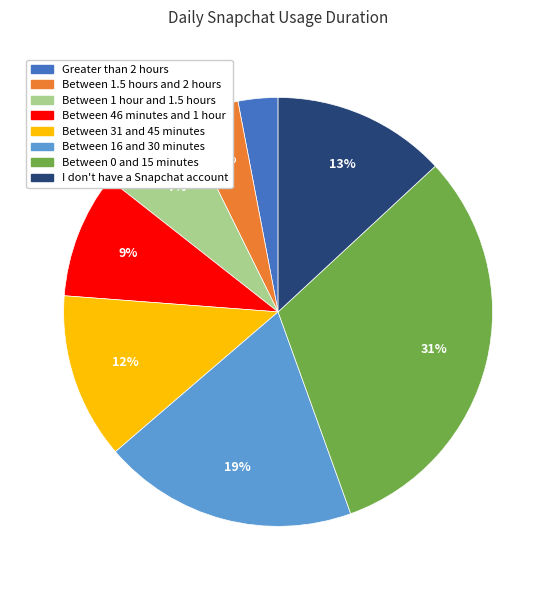

True or false: Between 0 and 15 minutes accounts for 44% of the total.

False